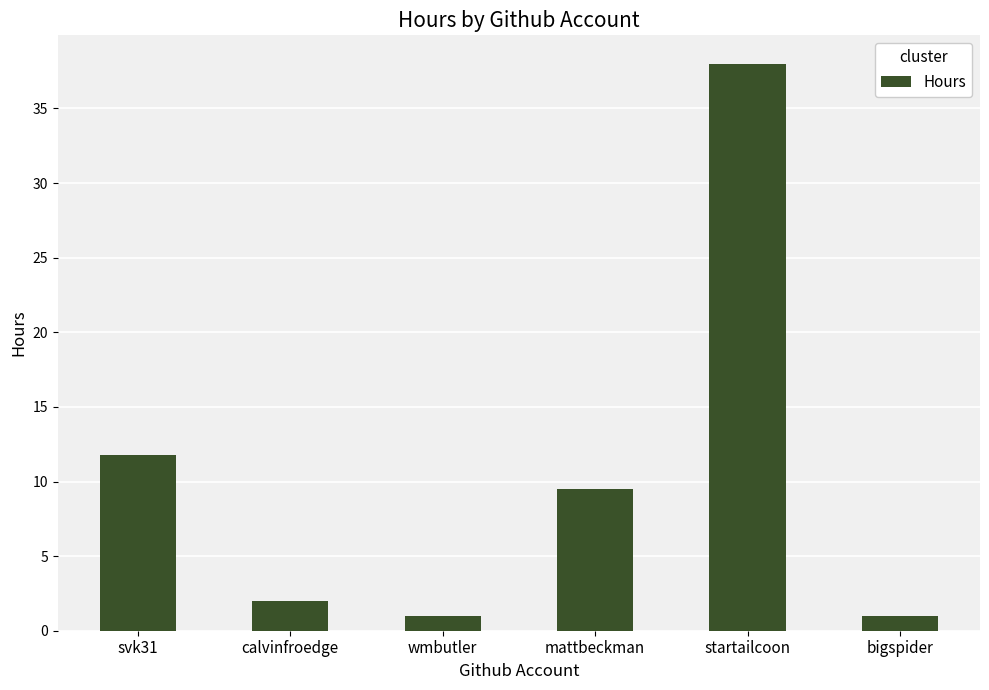

What is the value of the 1st bar from the left?

11.8